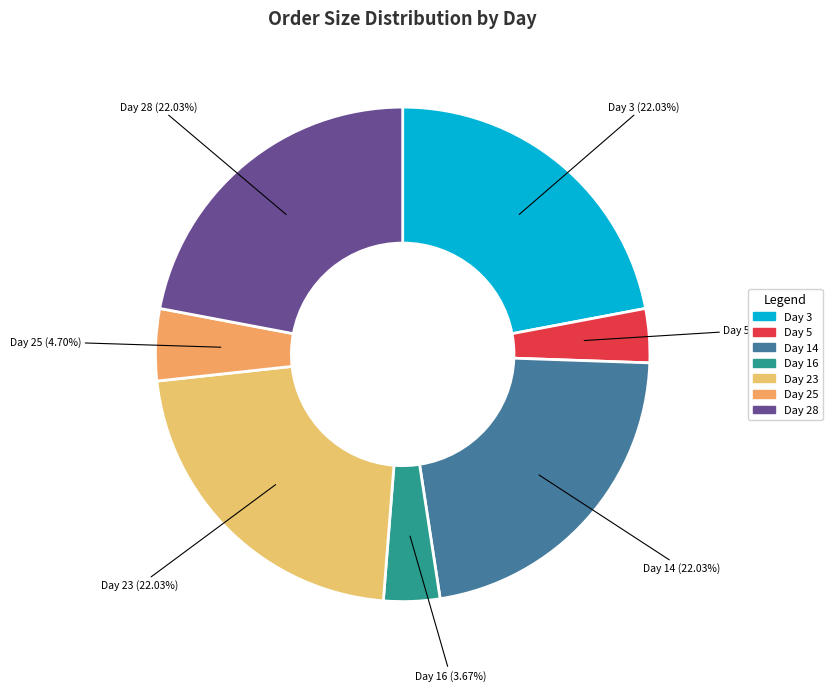

How many segments does this pie chart have?

7